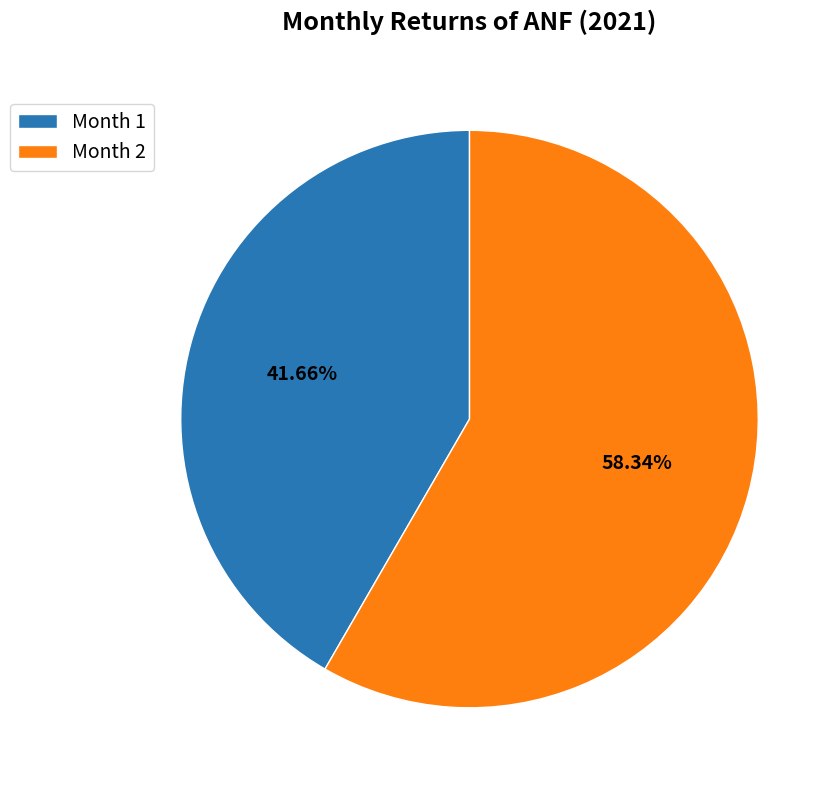

Does any single category account for the majority?

Yes